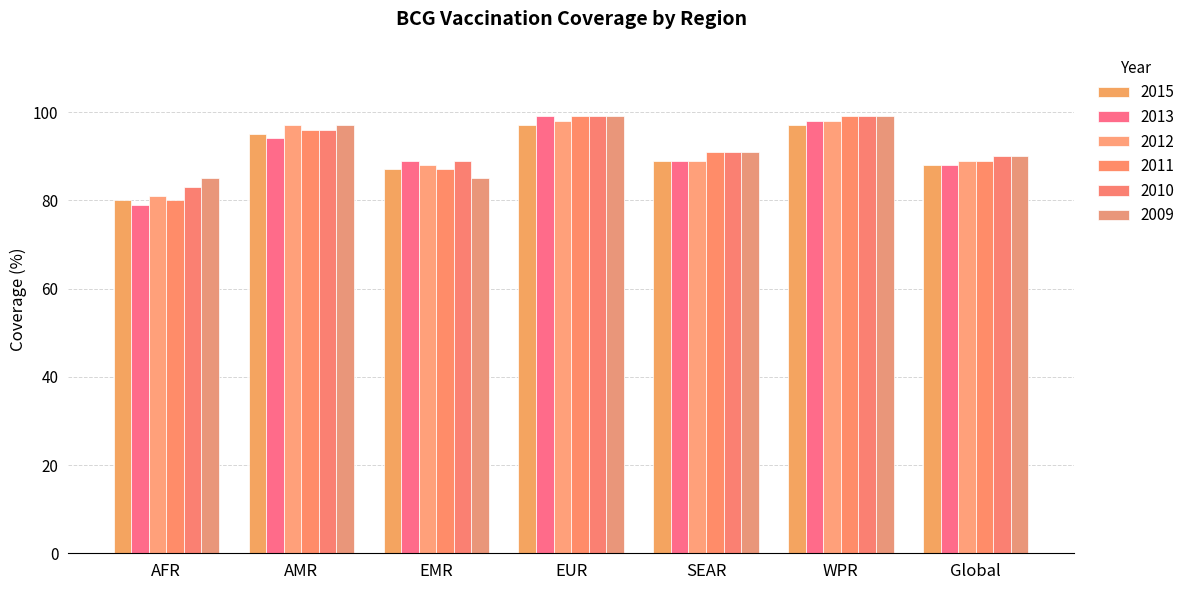

What position from the right is Global?

1